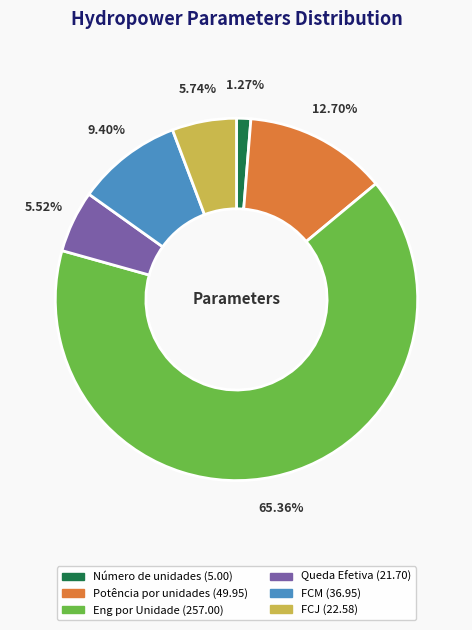

To the nearest percent, what portion does Queda Efetiva represent?

6%